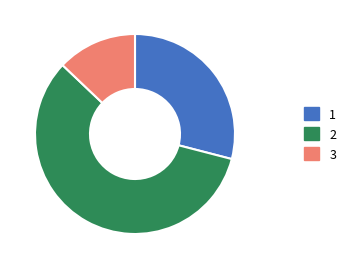

How many slices are in this pie chart?

3